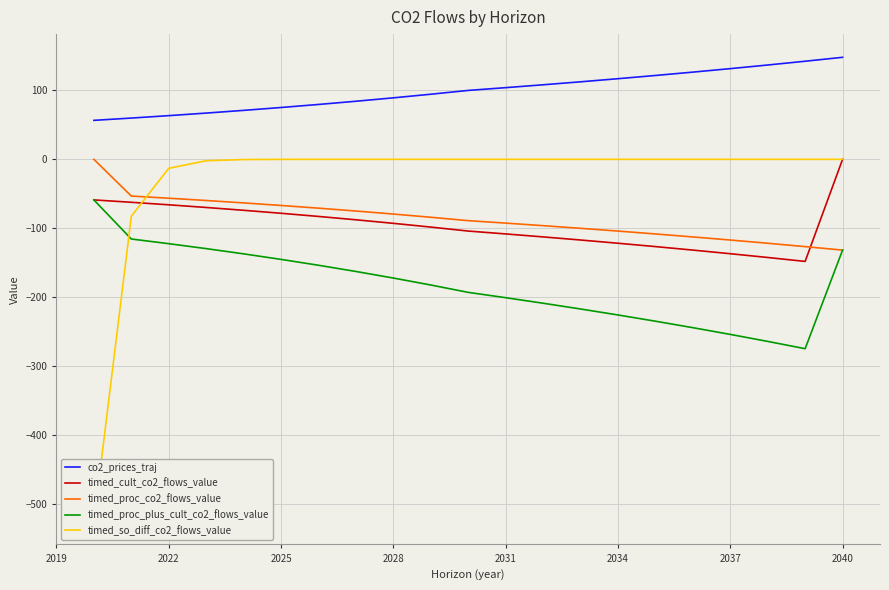

True or false: co2_prices_traj and timed_proc_plus_cult_co2_flows_value cross at least once.

False